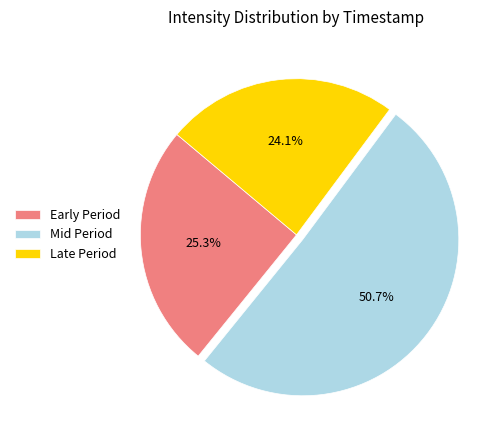

How many segments does this pie chart have?

3